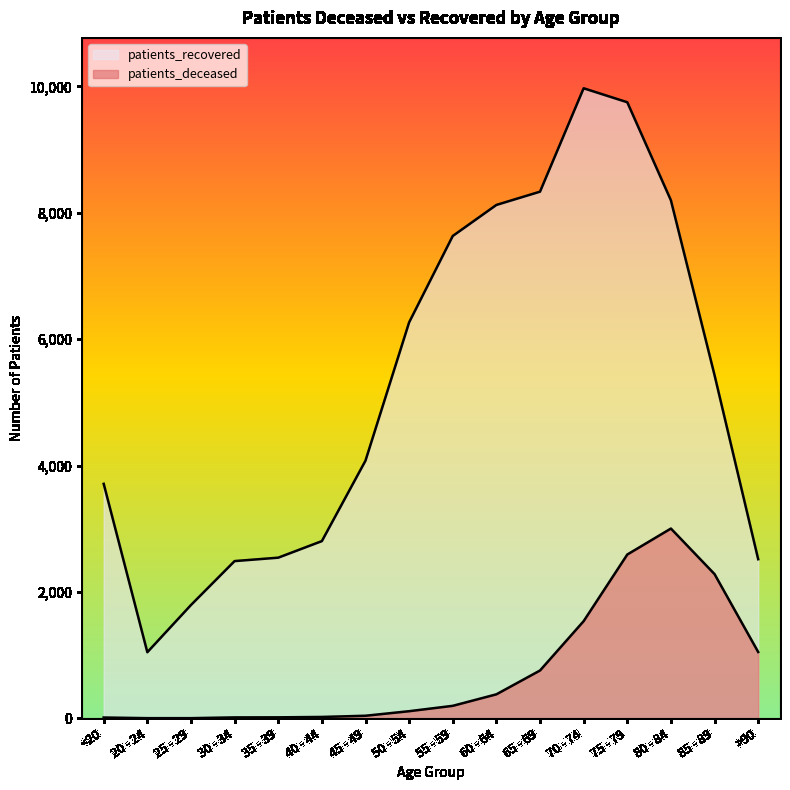

What are all the series names shown in the legend?

patients_deceased, patients_recovered